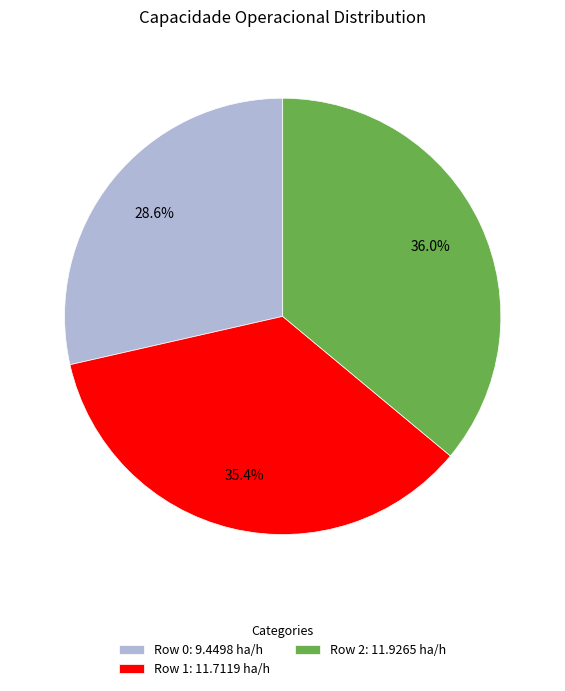

To the nearest percent, what is the difference between the largest and smallest slice percentages?

7%